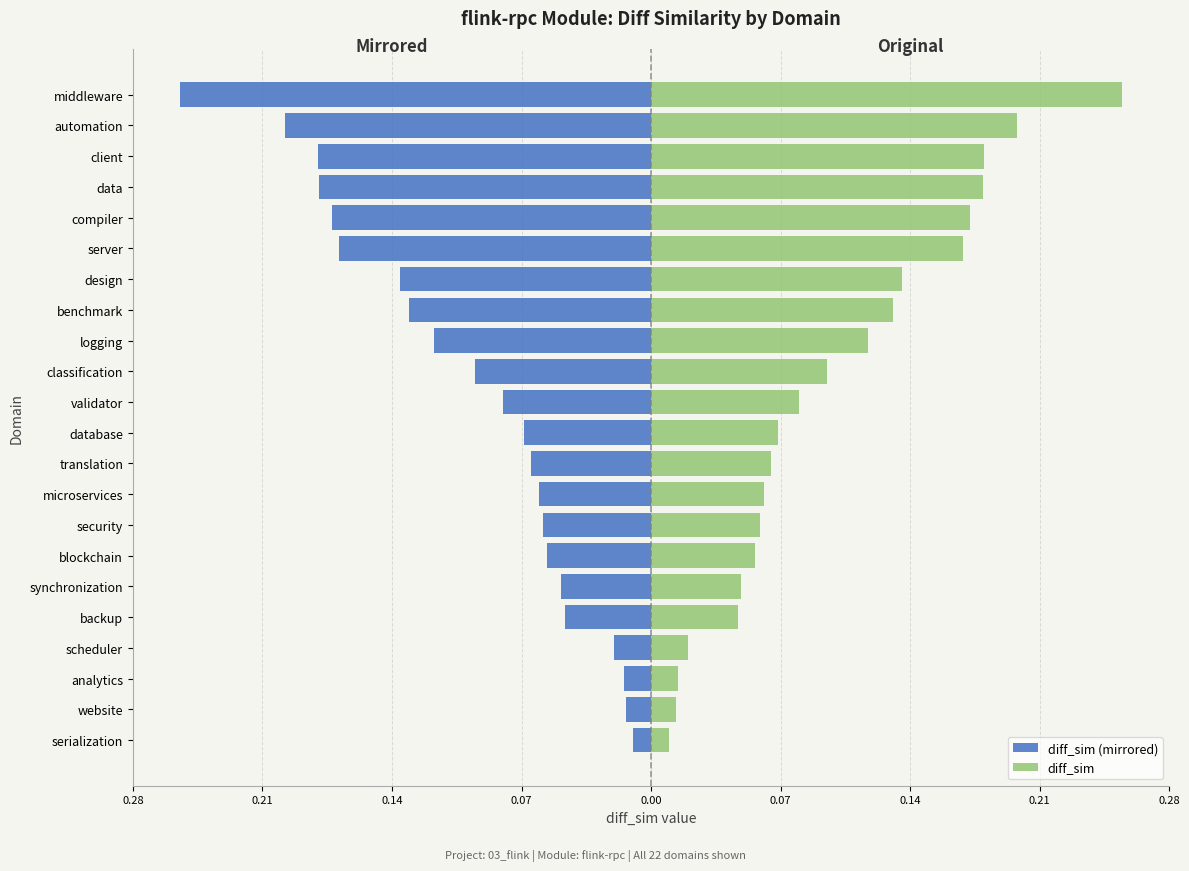

List the series in order of their overall mean, lowest first.

diff_sim (mirrored), diff_sim